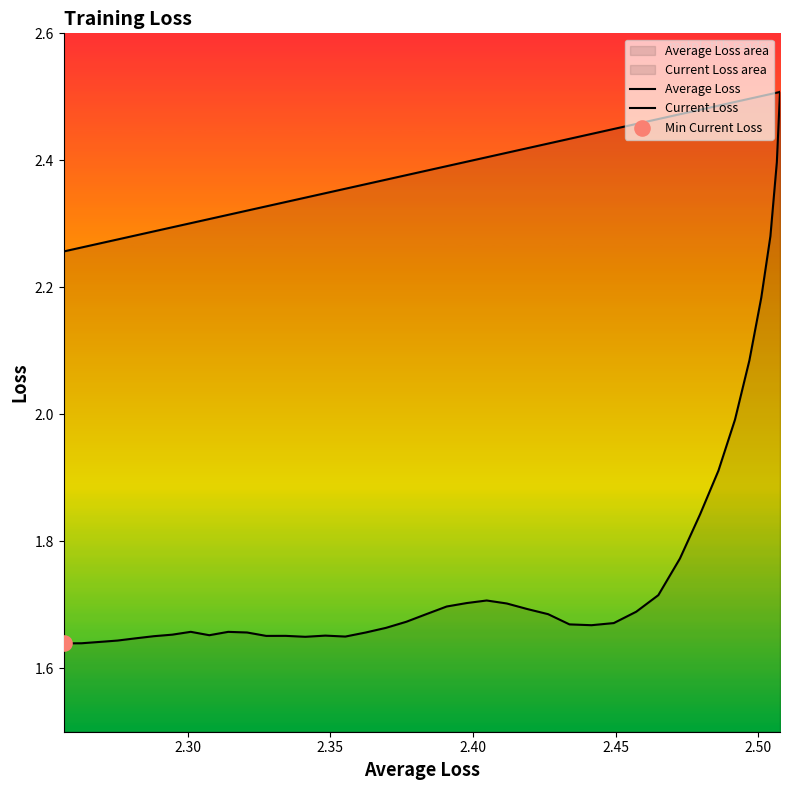

Is the value of Average Loss at 18 greater than the value of Current Loss at 33?

Yes